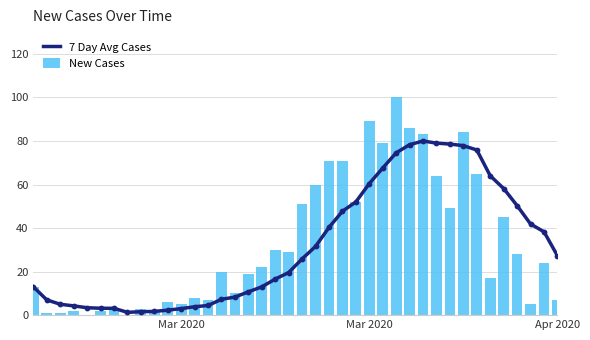

Is the value of New Cases at 29 greater than the value of 7 Day Avg Cases at 27?

Yes